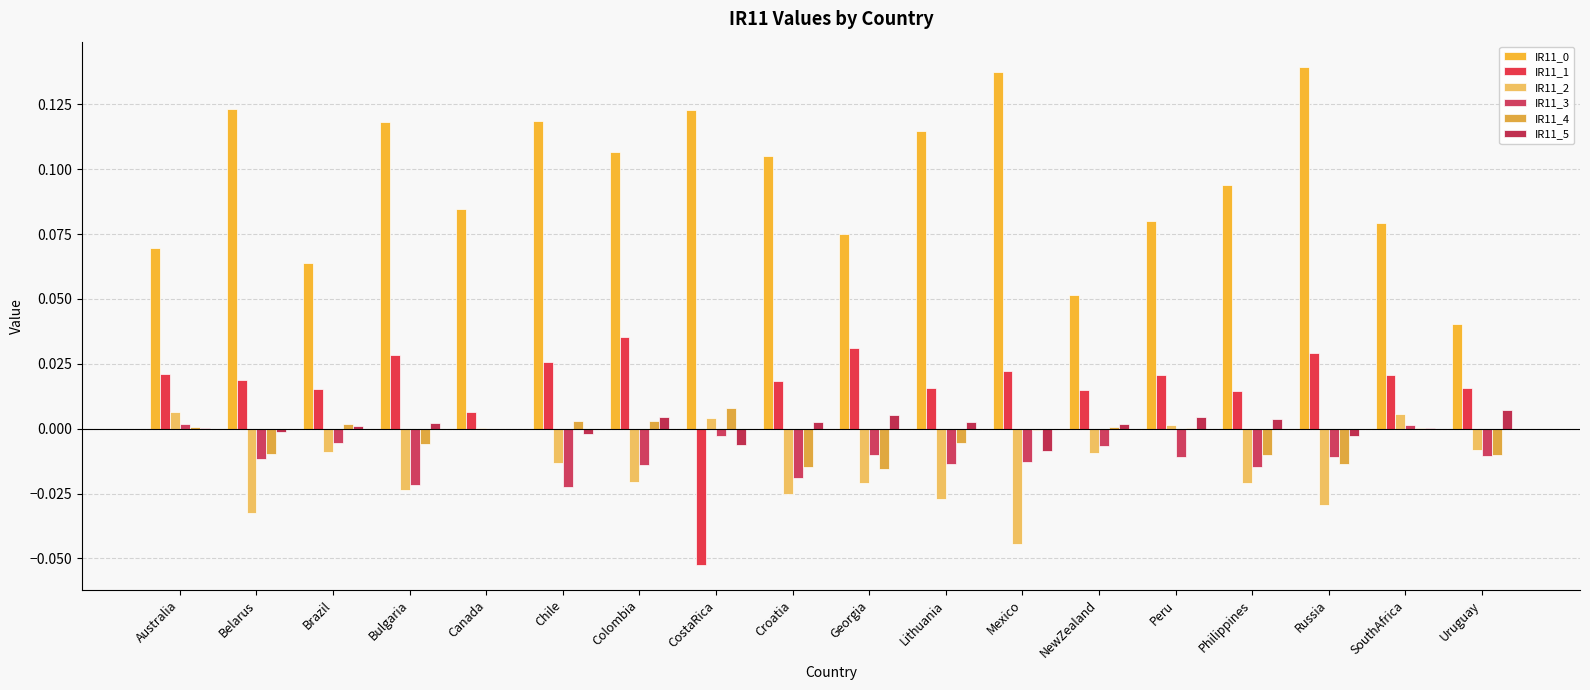

How many groups of bars are there?

18